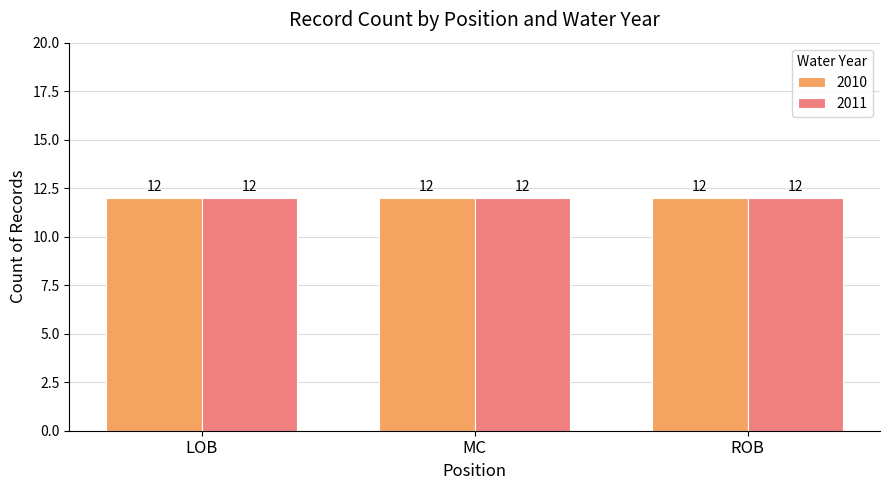

The value of Maximum utilization at LOB is 24.0. True or false?

False